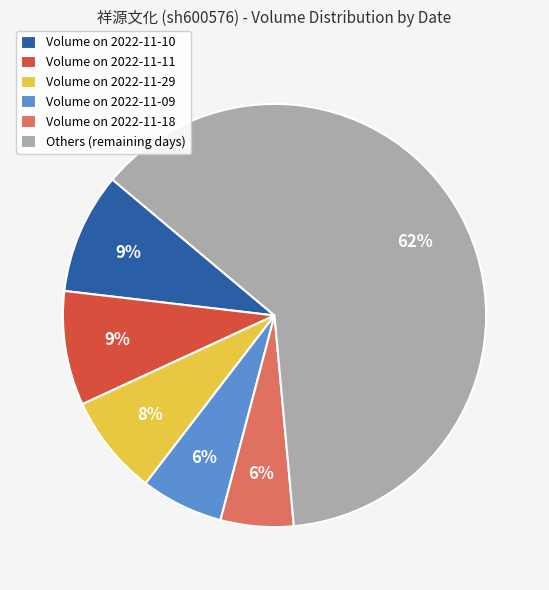

True or false: Volume on 2022-11-18 accounts for 1% of the total.

False